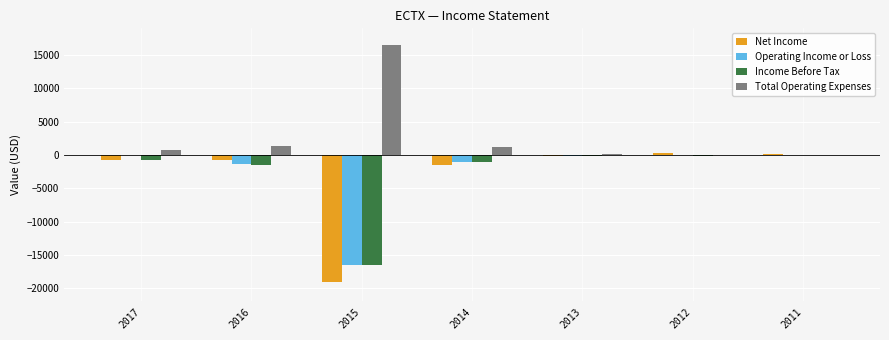

How many data points in Net Income are above -800?

3